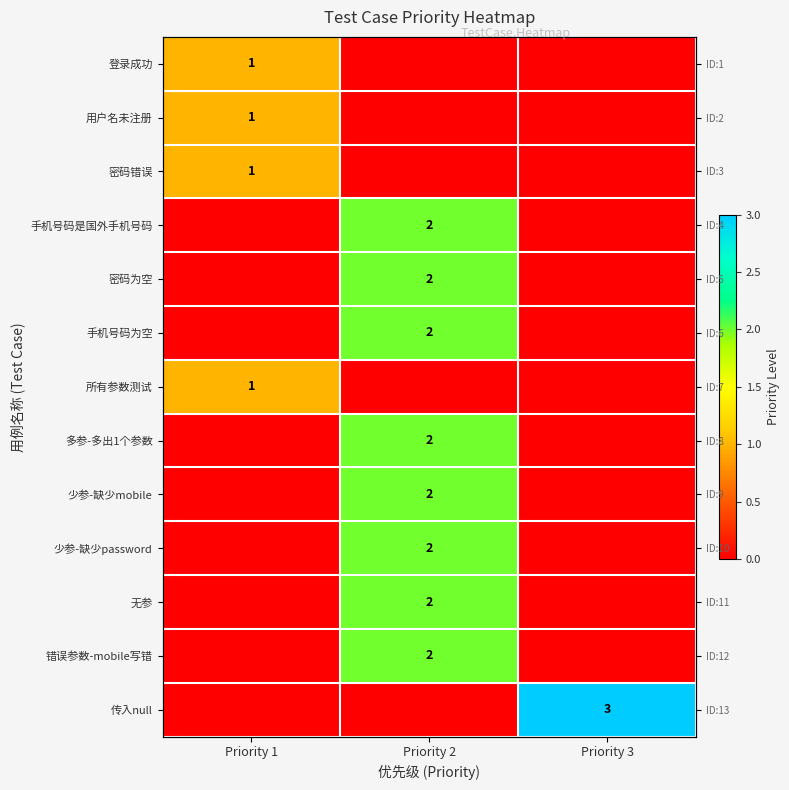

Count the number of categories in the chart.

3